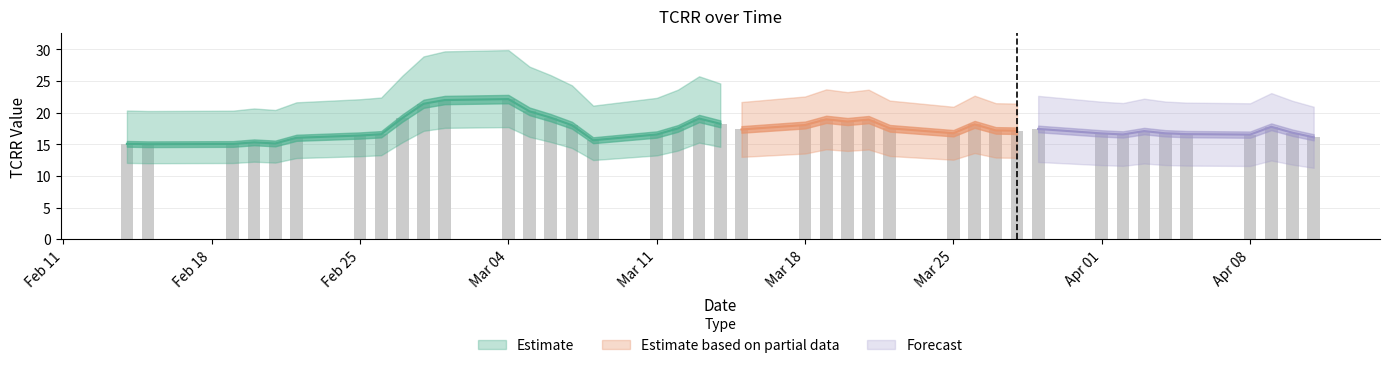

Rank the categories by value from highest to lowest.

2019-03-04, 2019-03-01, 2019-02-28, 2019-03-05, 2019-03-06, 2019-02-27, 2019-03-13, 2019-03-19, 2019-03-21, 2019-03-20, 2019-03-14, 2019-03-26, 2019-03-18, 2019-03-07, 2019-04-09, 2019-03-22, 2019-03-12, 2019-03-29, 2019-03-15, 2019-03-27, 2019-03-28, 2019-04-03, 2019-04-10, 2019-03-25, 2019-04-04, 2019-04-01, 2019-04-05, 2019-02-26, 2019-04-02, 2019-03-11, 2019-04-08, 2019-02-25, 2019-04-11, 2019-02-22, 2019-03-08, 2019-02-20, 2019-02-21, 2019-02-14, 2019-02-19, 2019-02-15